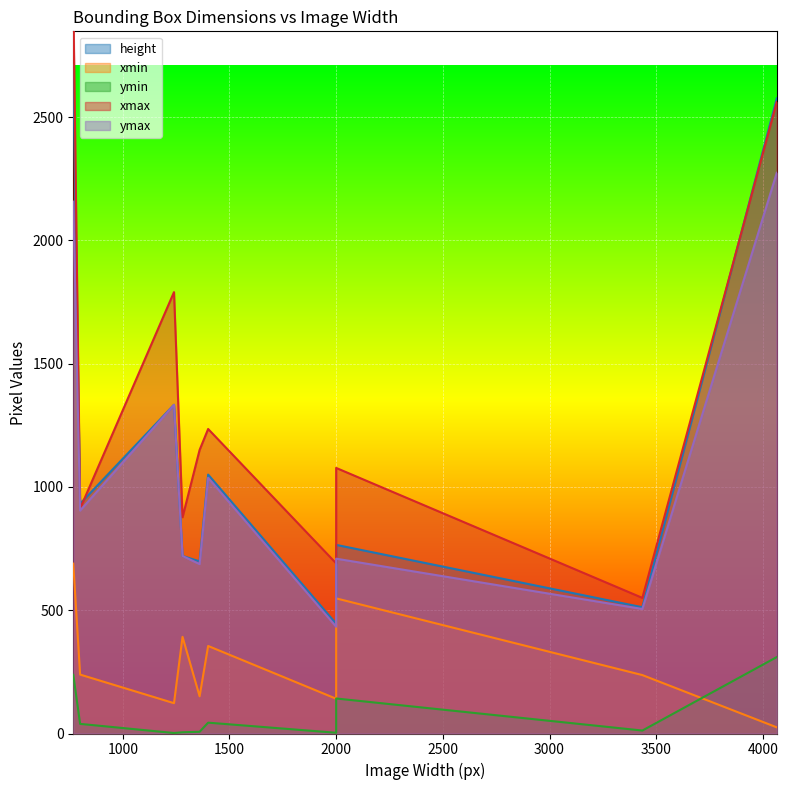

What is the value of the ymax point at the 5th from the left?

687